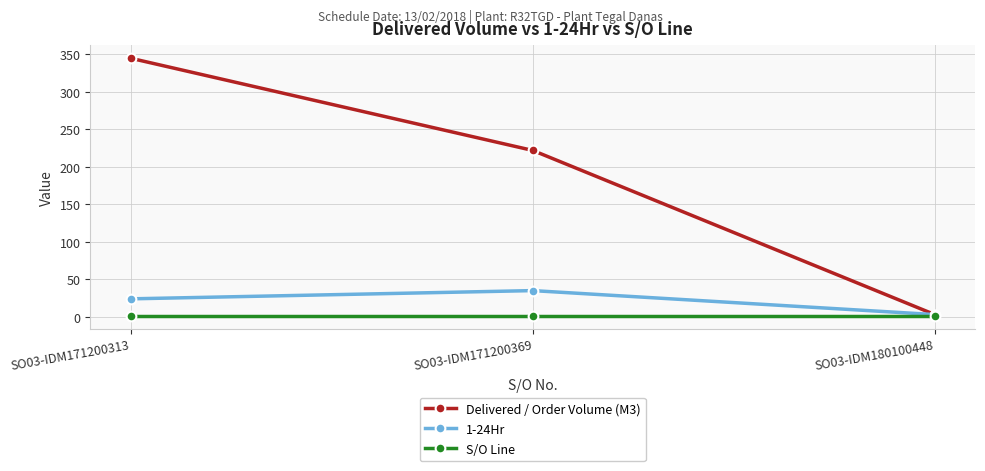

Reading right to left, transcribe all the data shown in this chart.

Delivered / Order Volume (M3): SO03-IDM180100448=3	SO03-IDM171200369=222	SO03-IDM171200313=345
1-24Hr: SO03-IDM180100448=3	SO03-IDM171200369=35	SO03-IDM171200313=24
S/O Line: SO03-IDM180100448=1	SO03-IDM171200369=1	SO03-IDM171200313=1